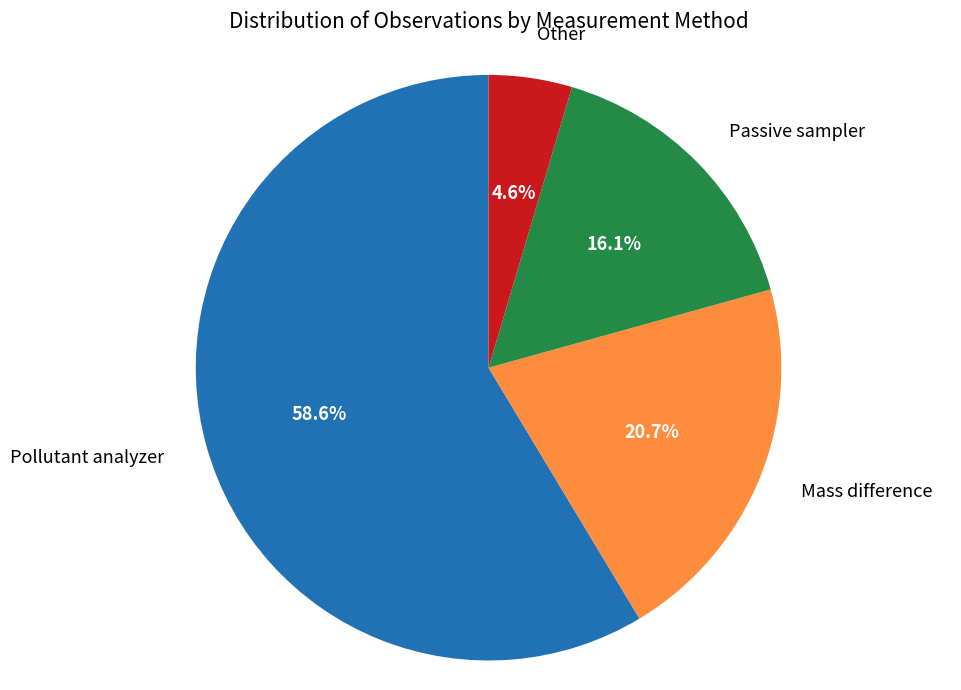

Count the number of slices in the pie.

4